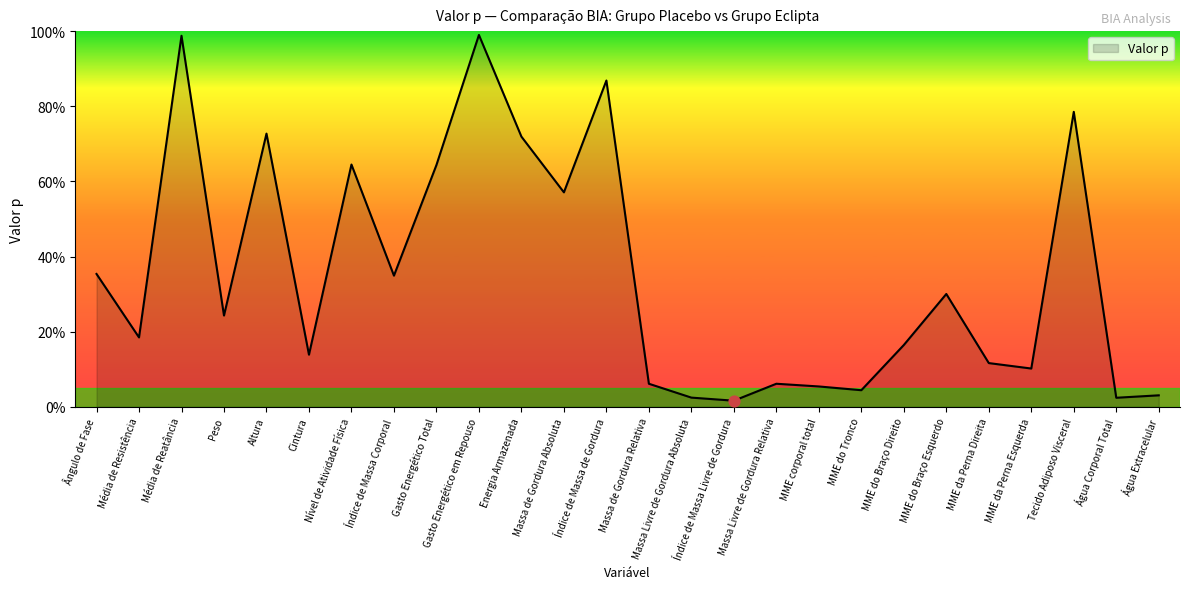

What is the change in value from Nível de Atividade Física to Índice de Massa de Gordura?

+0.2